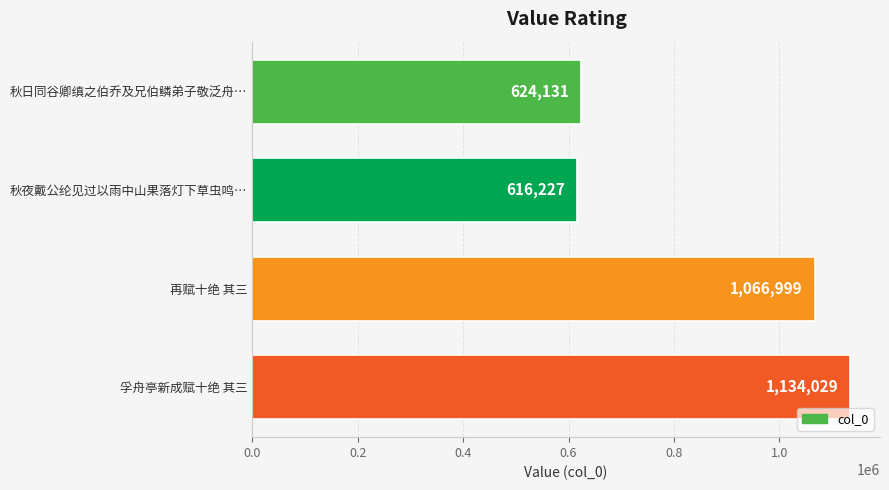

Rank the categories by value from highest to lowest.

孚舟亭新成赋十绝 其三, 再赋十绝 其三, 秋日同谷卿缜之伯乔及兄伯鳞弟子敬泛舟…, 秋夜戴公纶见过以雨中山果落灯下草虫鸣…